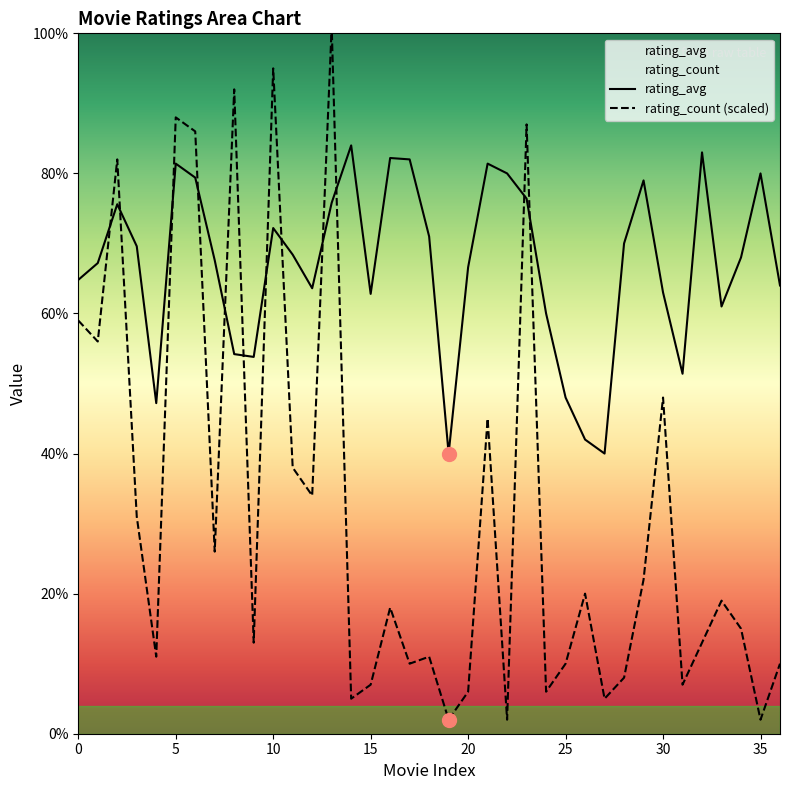

Reading right to left, list all the values displayed in this chart.

rating_avg: 36=3.2	35=4.0	34=3.4	33=3.0	32=4.2	31=2.6	30=3.1	29=4.0	28=3.5	27=2.0	26=2.1	25=2.4	24=3.0	23=3.8	22=4.0	21=4.1	20=3.3	19=2.0	18=3.5	17=4.1	16=4.1	15=3.1	14=4.2	13=3.8	12=3.2	11=3.4	10=3.6	9=2.7	8=2.7	7=3.4	6=4.0	5=4.1	4=2.4	3=3.5	2=3.8	1=3.4	0=3.2
rating_count: 36=0.5	35=0.1	34=0.8	33=0.9	32=0.7	31=0.4	30=2.4	29=1.1	28=0.4	27=0.2	26=1.0	25=0.5	24=0.3	23=4.3	22=0.1	21=2.2	20=0.3	19=0.1	18=0.6	17=0.5	16=0.9	15=0.4	14=0.2	13=5.0	12=1.7	11=1.9	10=4.8	9=0.7	8=4.6	7=1.3	6=4.3	5=4.4	4=0.6	3=1.6	2=4.1	1=2.8	0=2.9